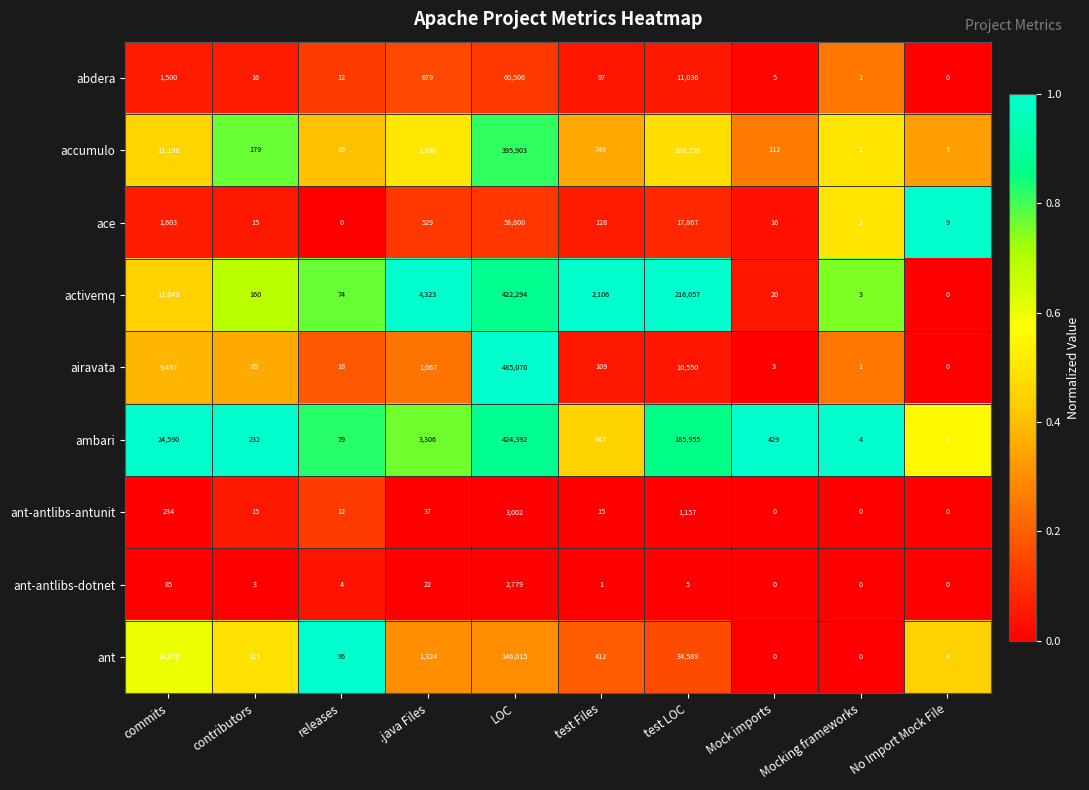

Count the number of data series in this chart.

9